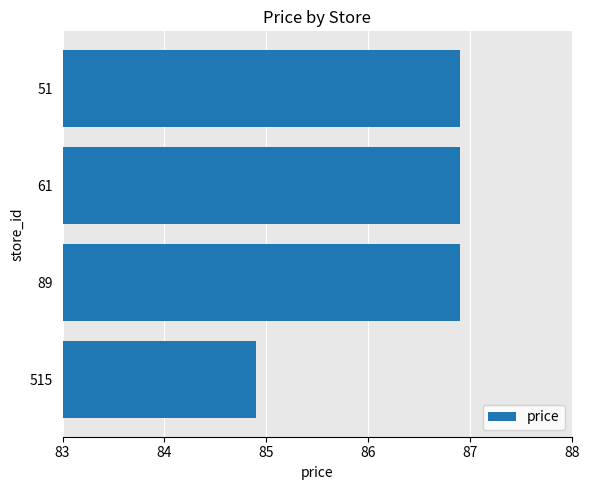

What is the smallest value displayed?

84.9